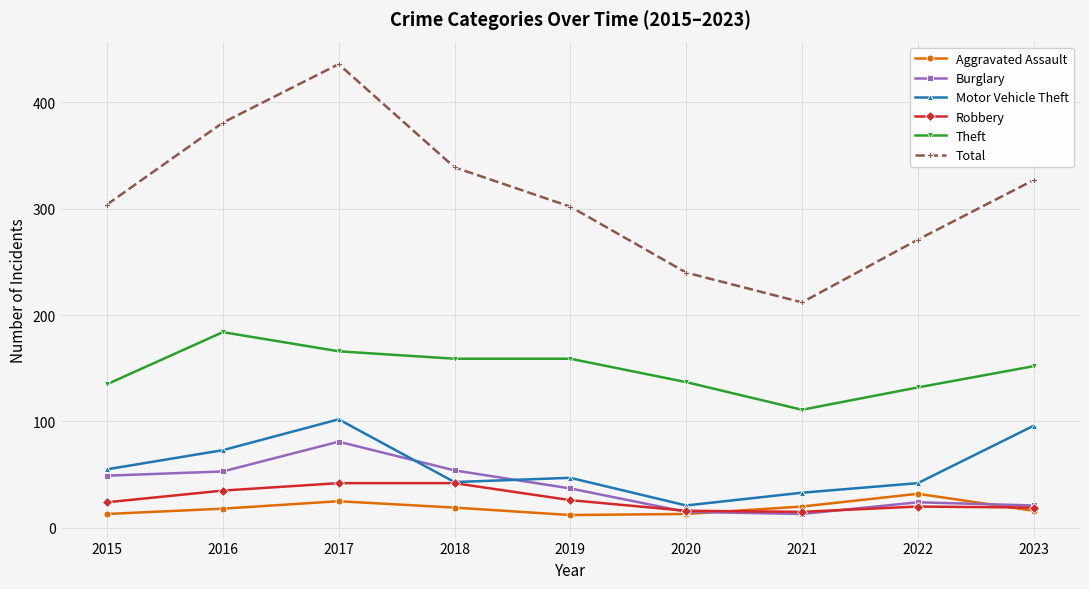

True or false: Total and Motor Vehicle Theft intersect in this chart.

False